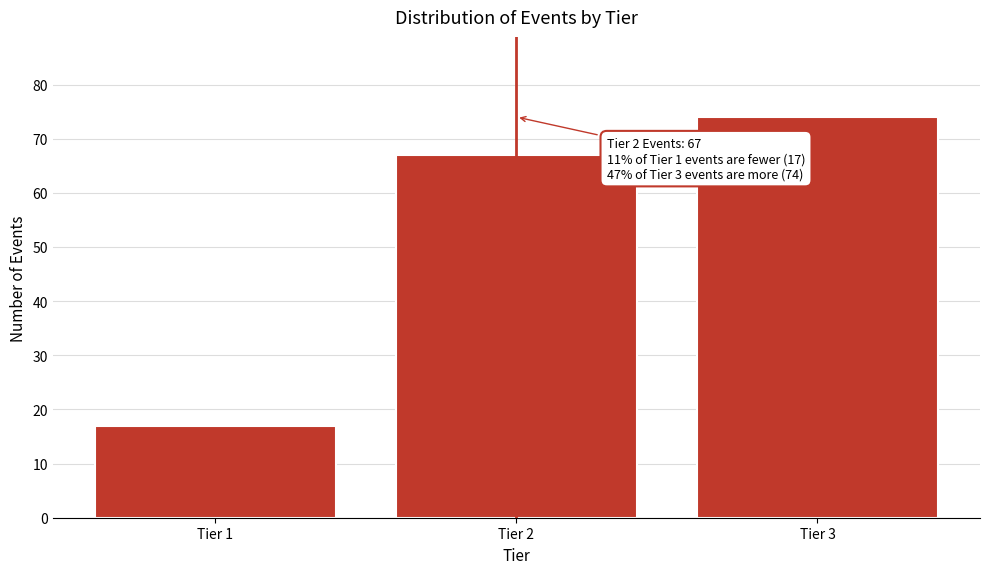

Reading left to right, transcribe all the data shown in this chart.

17	67	74